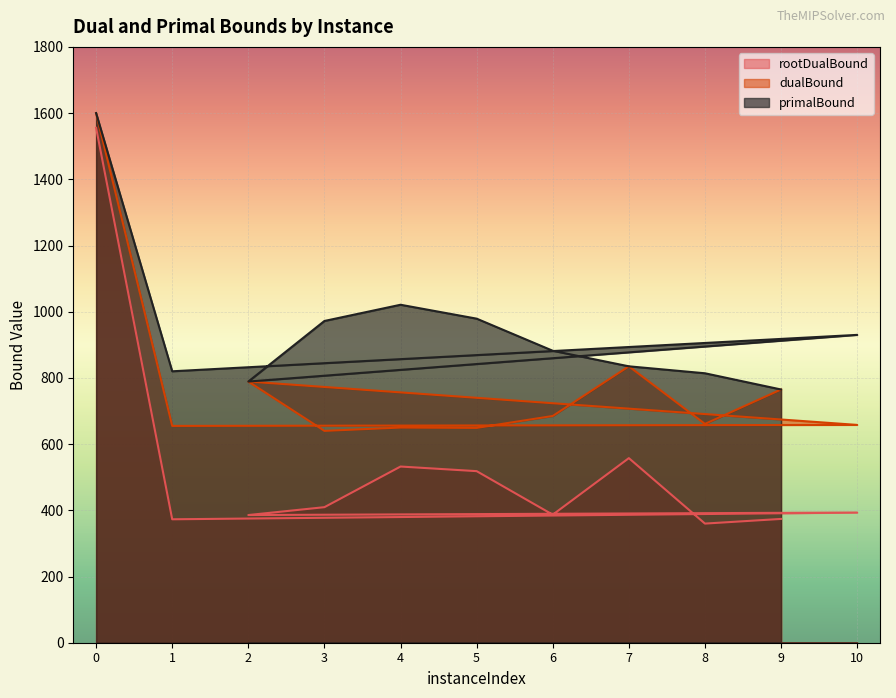

Reading left to right, what are all the values shown in this chart?

rootDualBound: 0=1555.4	1=372.9	10=393.3	2=385.7	3=409.5	4=532.3	5=518.3	6=386.8	7=557.6	8=359.9	9=374.0
dualBound: 0=1600.0	1=655.0	10=658.0	2=789.0	3=640.0	4=650.0	5=649.0	6=685.0	7=835.0	8=661.0	9=765.0
primalBound: 0=1600.0	1=820.0	10=930.0	2=789.0	3=972.0	4=1021.0	5=979.0	6=882.0	7=835.0	8=814.0	9=765.0